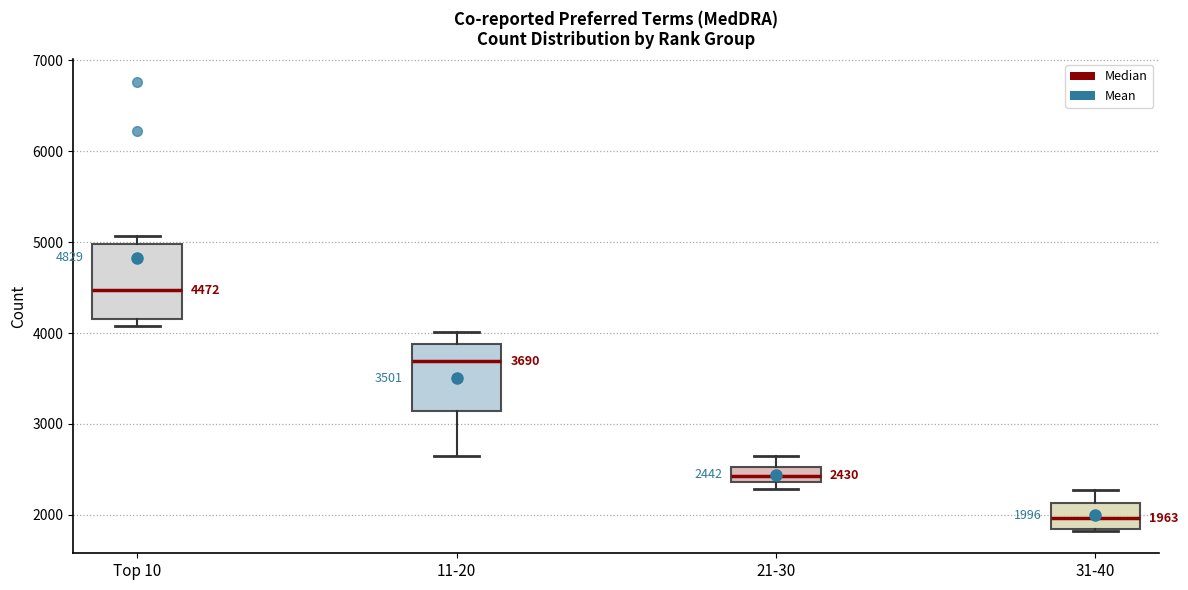

Which box has the highest median line?

Top 10